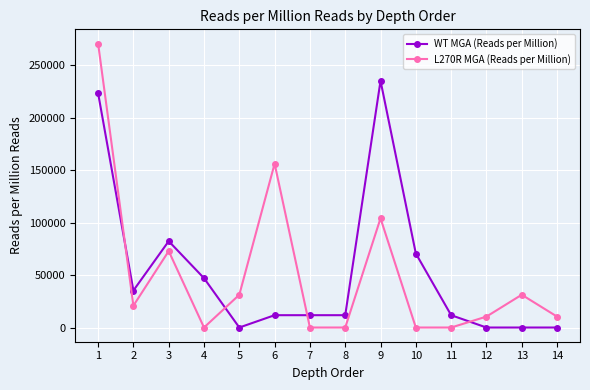

What is the spread (max minus min) of values at 7?

11765